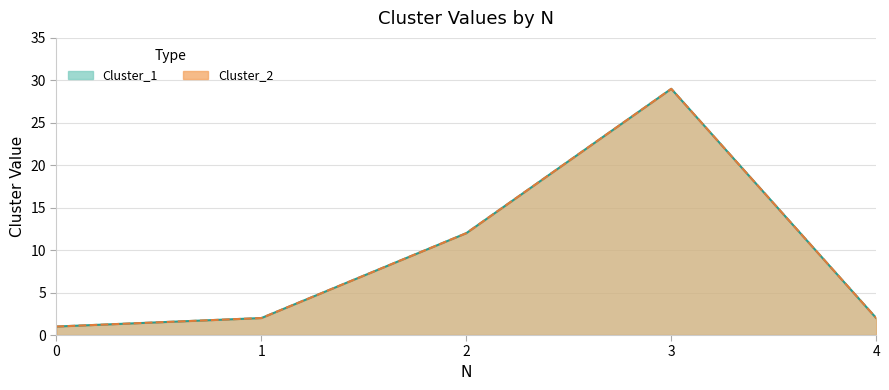

Where is the first local maximum for Cluster_2?

3